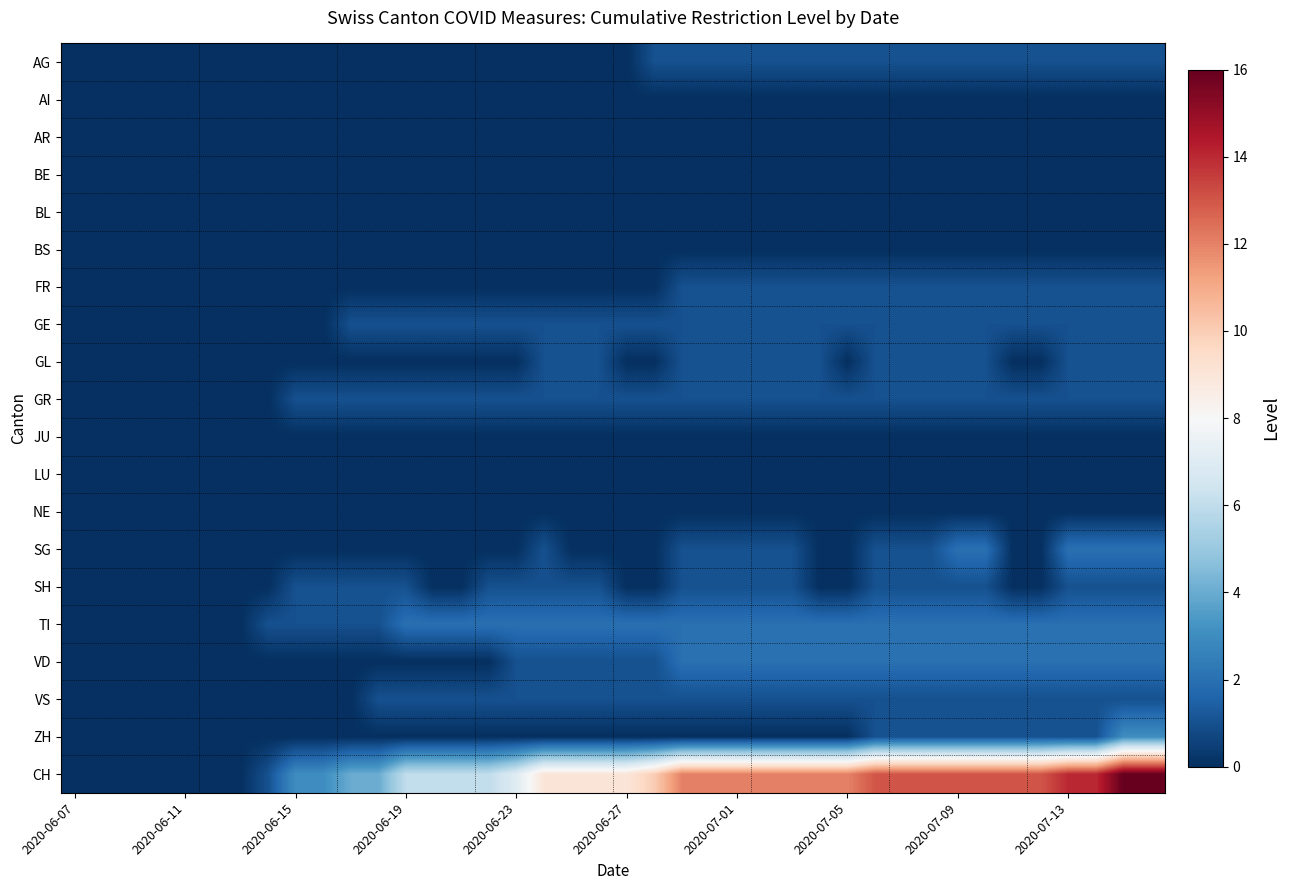

What is the greatest value displayed?

16